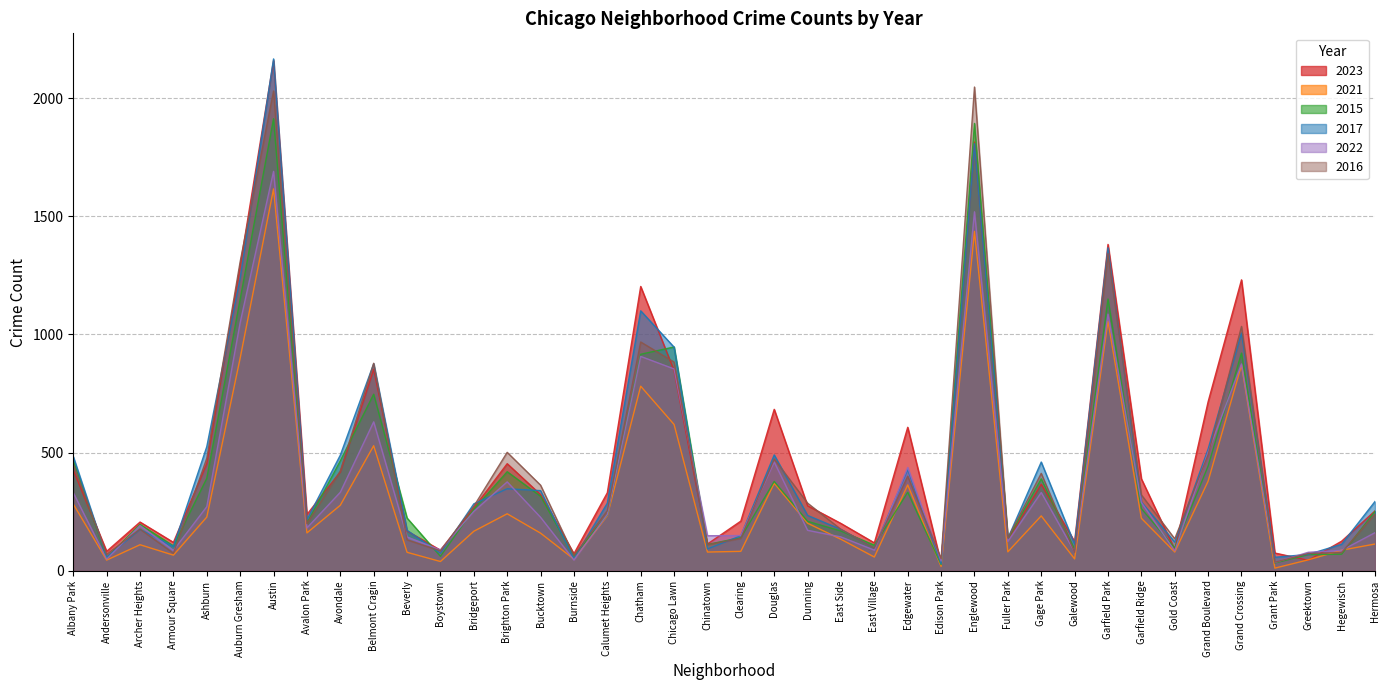

Is it true that 2023 equals 1291 at Auburn Gresham?

True